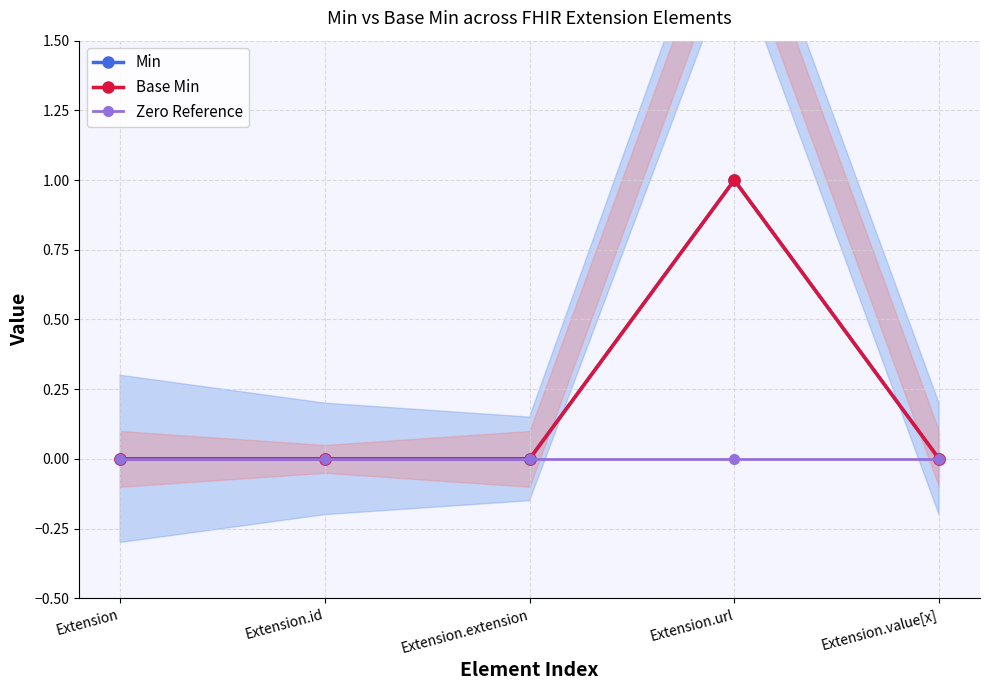

Count the Min values in the range 0 to 1.

5